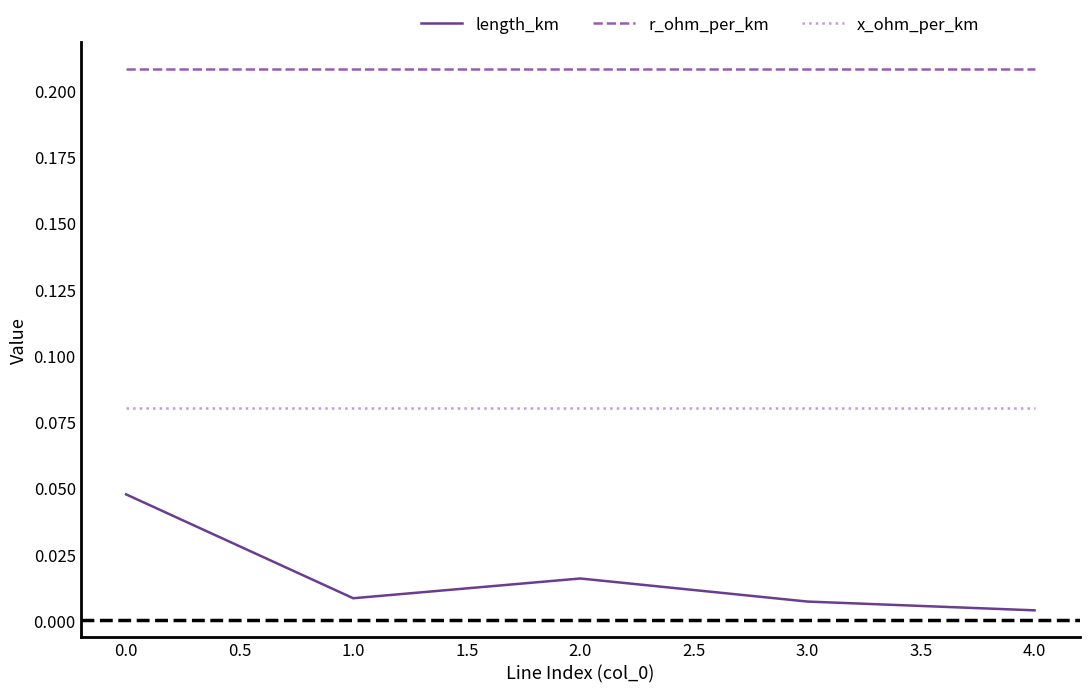

What are all the series names shown in the legend?

length_km, r_ohm_per_km, x_ohm_per_km